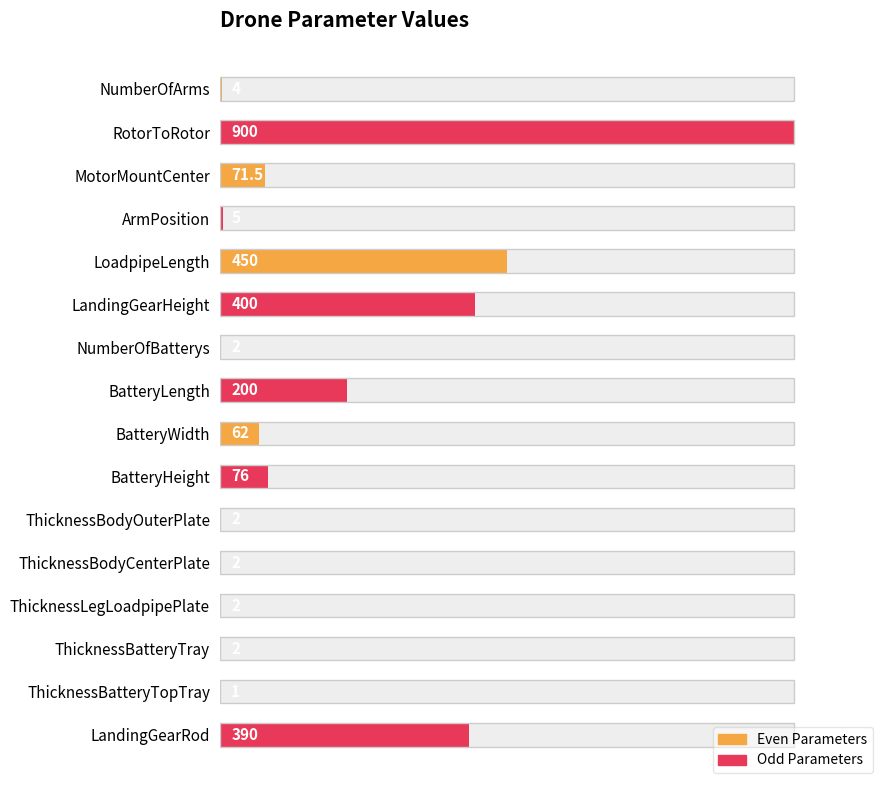

What is the minimum value shown in the chart?

1.0